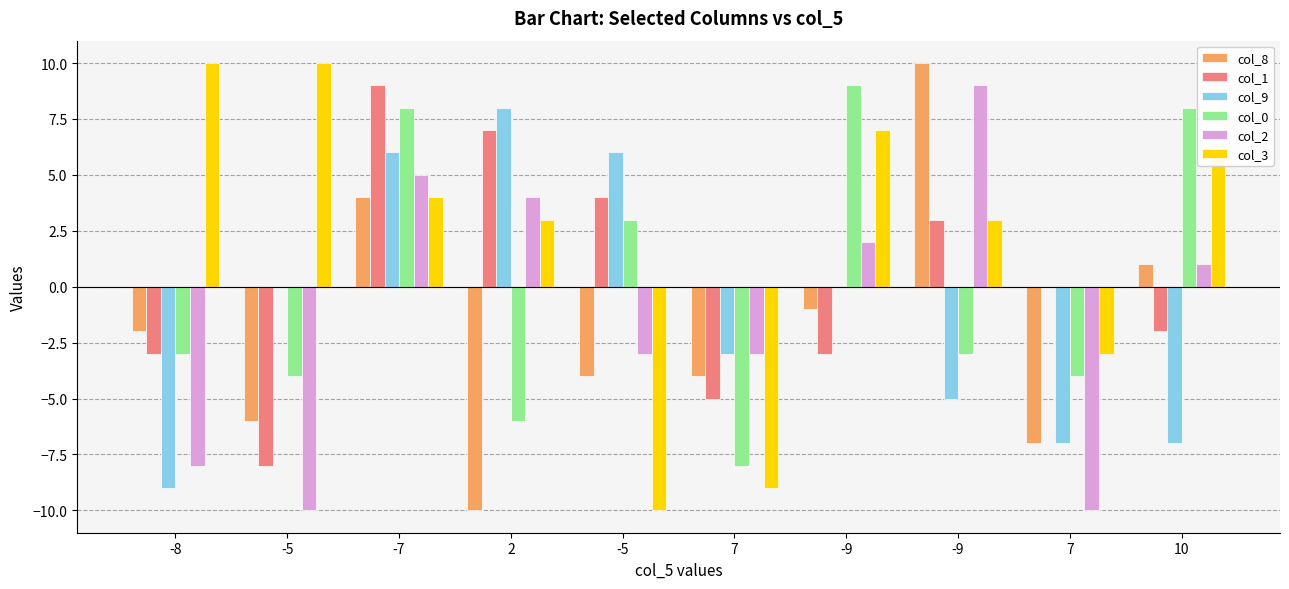

At which label does col_1 reach its peak?

-7